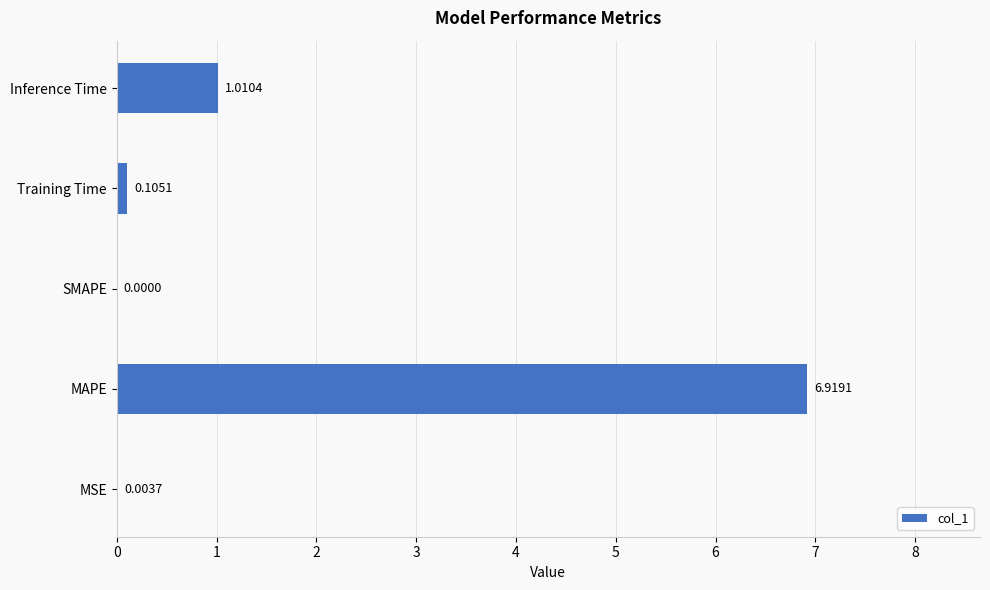

Which label corresponds to the largest value in the chart?

MAPE